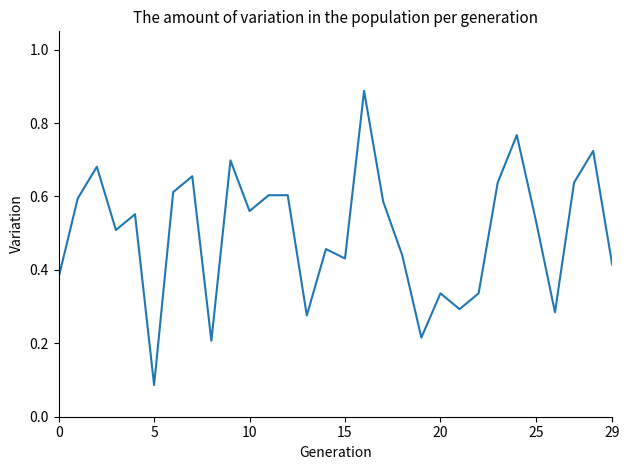

How many lines are shown in the chart?

1